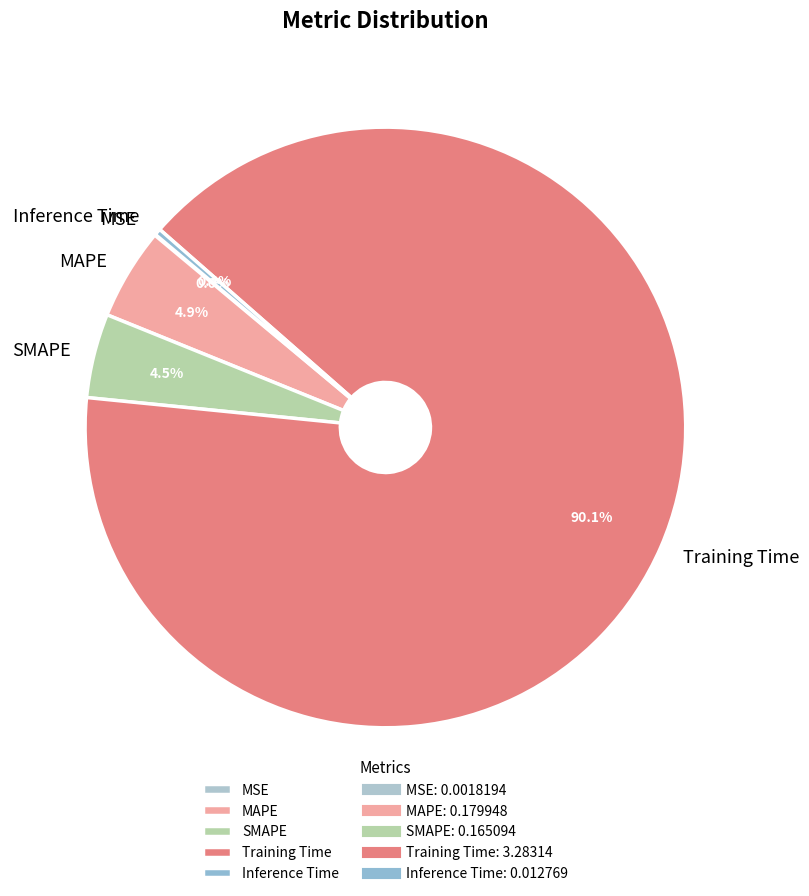

To the nearest percent, what is the difference between the largest and smallest slice percentages?

90%